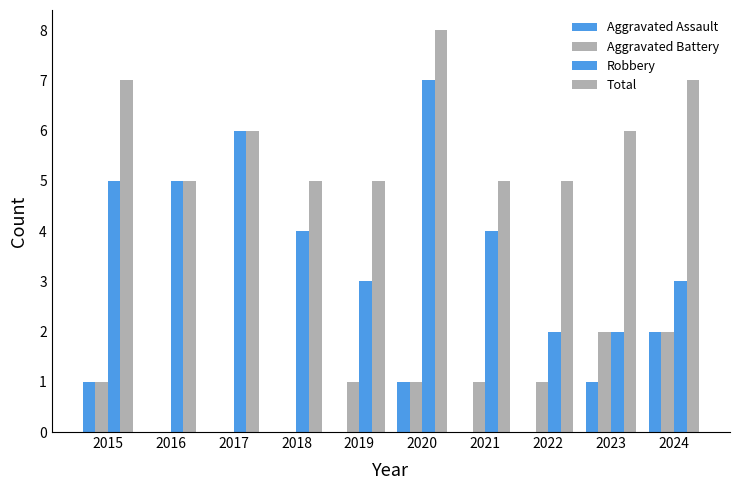

What is the spread (max minus min) of values at 2015?

6